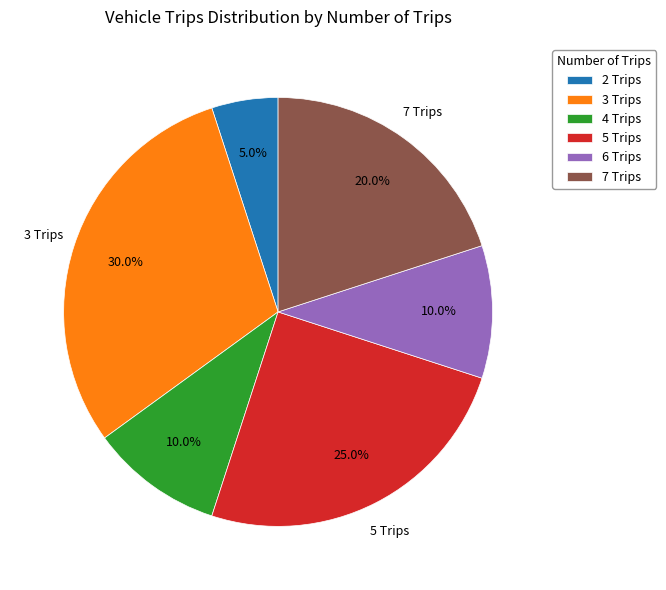

Does any single category account for the majority?

No